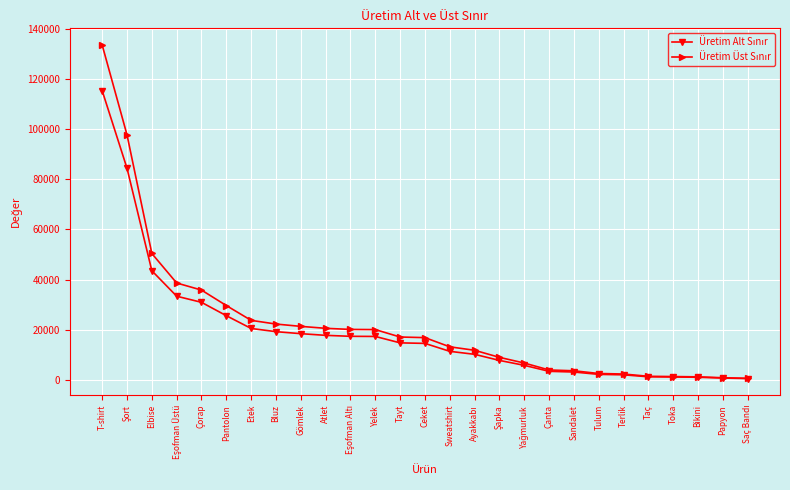

What is the label of the 6th point from the left?

Pantolon